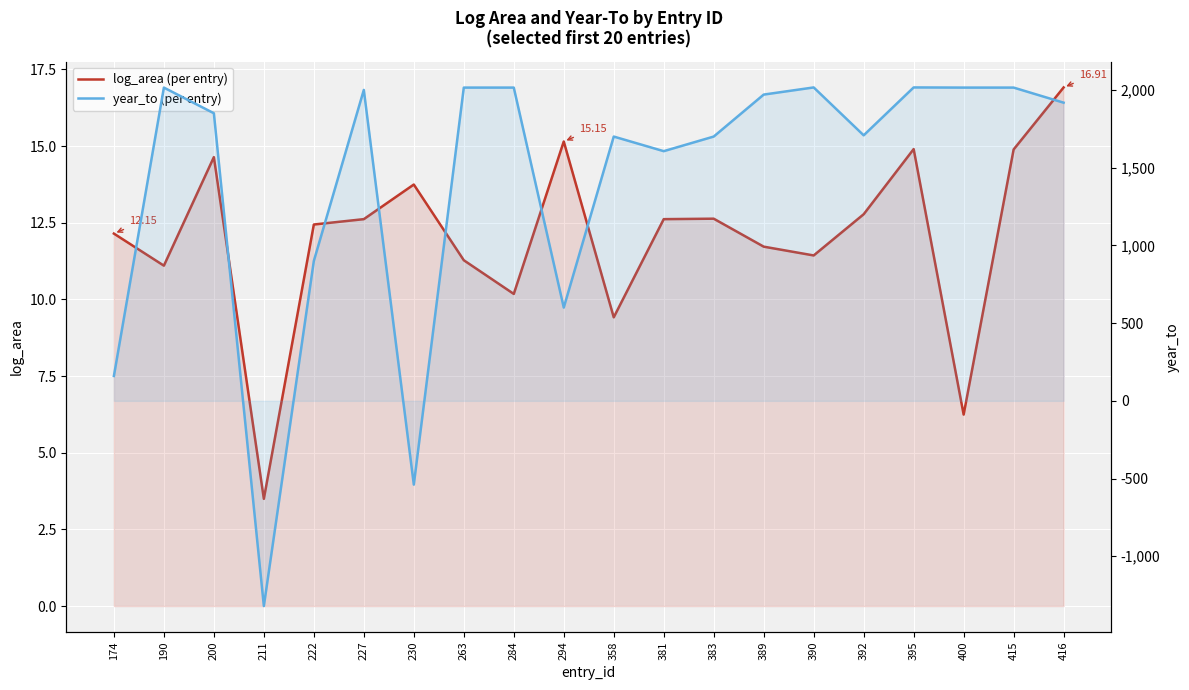

What is the difference between the highest and lowest values at 284?

2004.8